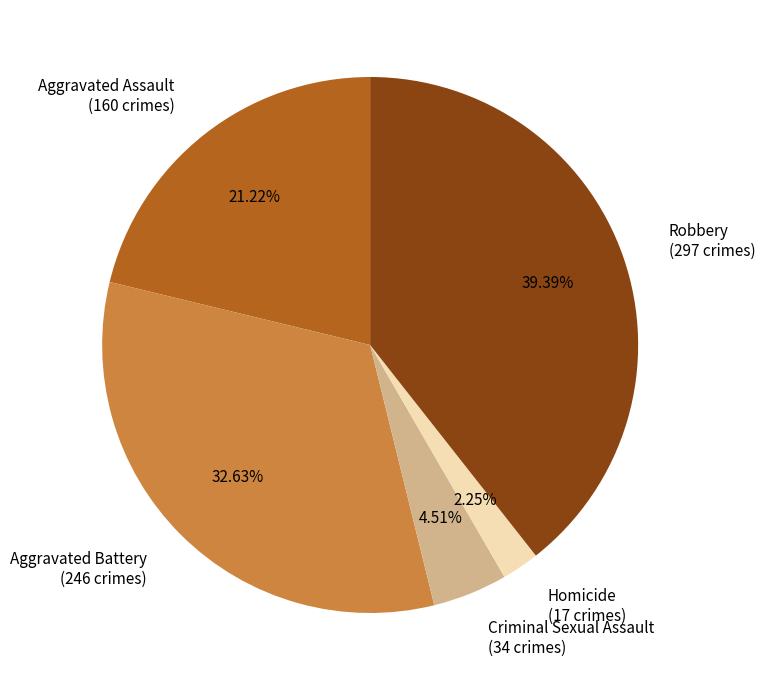

Between Aggravated Battery and Criminal Sexual Assault, which is larger?

Aggravated Battery